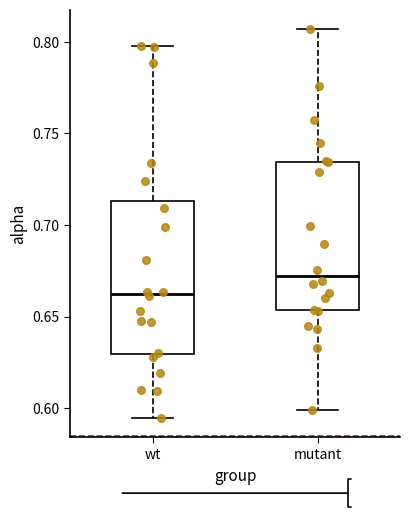

Reading left to right, transcribe this box plot: for each box, give where its median line is, the range the box spans, and where its two whiskers end, as read against the y-axis. The values are not printed on the chart, so give them approximately, as read against the axis.

wt: median 0.660, box 0.630 to 0.715, whiskers 0.595 to 0.800
mutant: median 0.670, box 0.655 to 0.735, whiskers 0.600 to 0.805